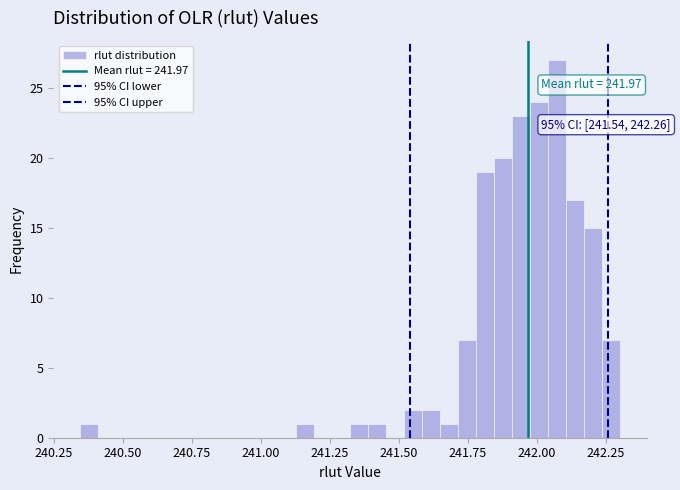

Read against the x-axis, roughly where is the centre of the tallest bar?

242.05